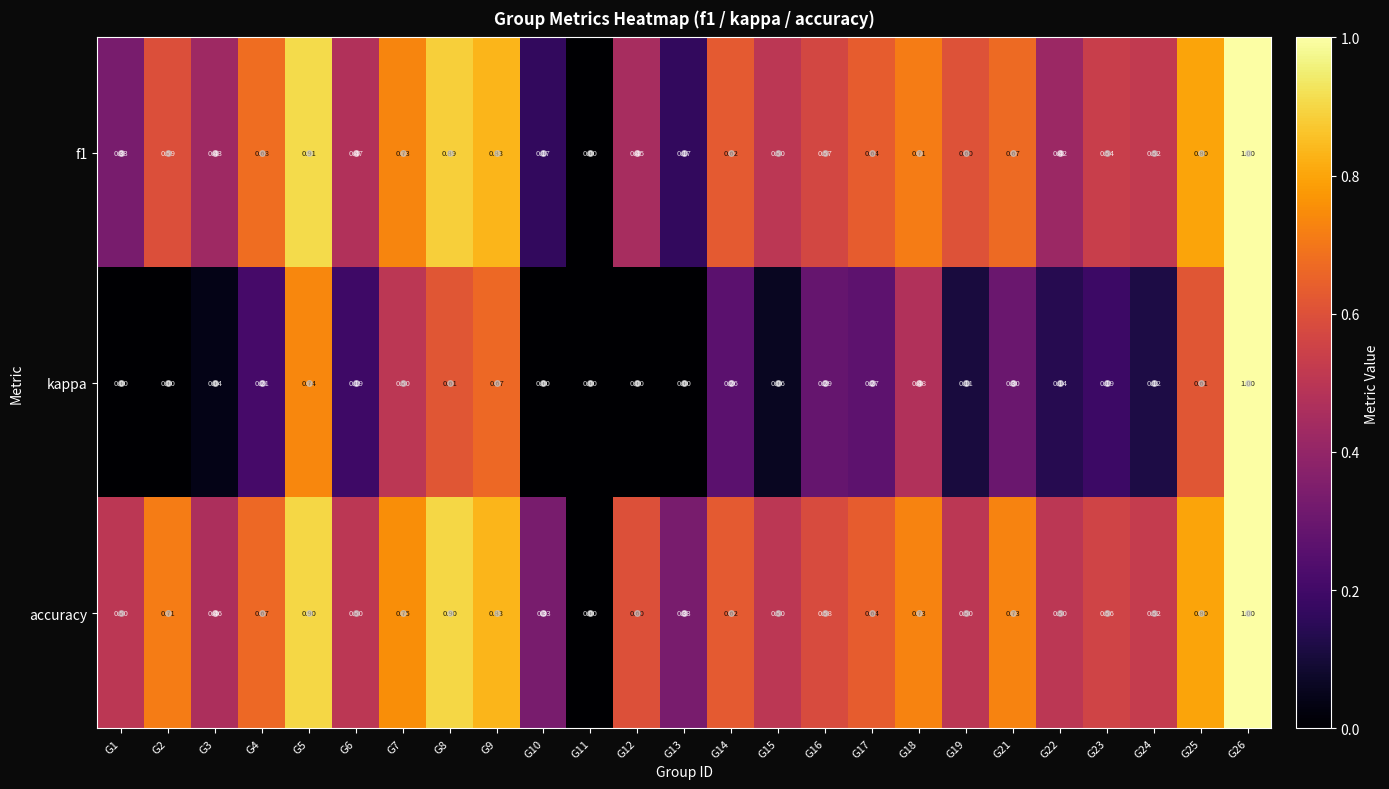

Which series has the largest total across all categories?

accuracy